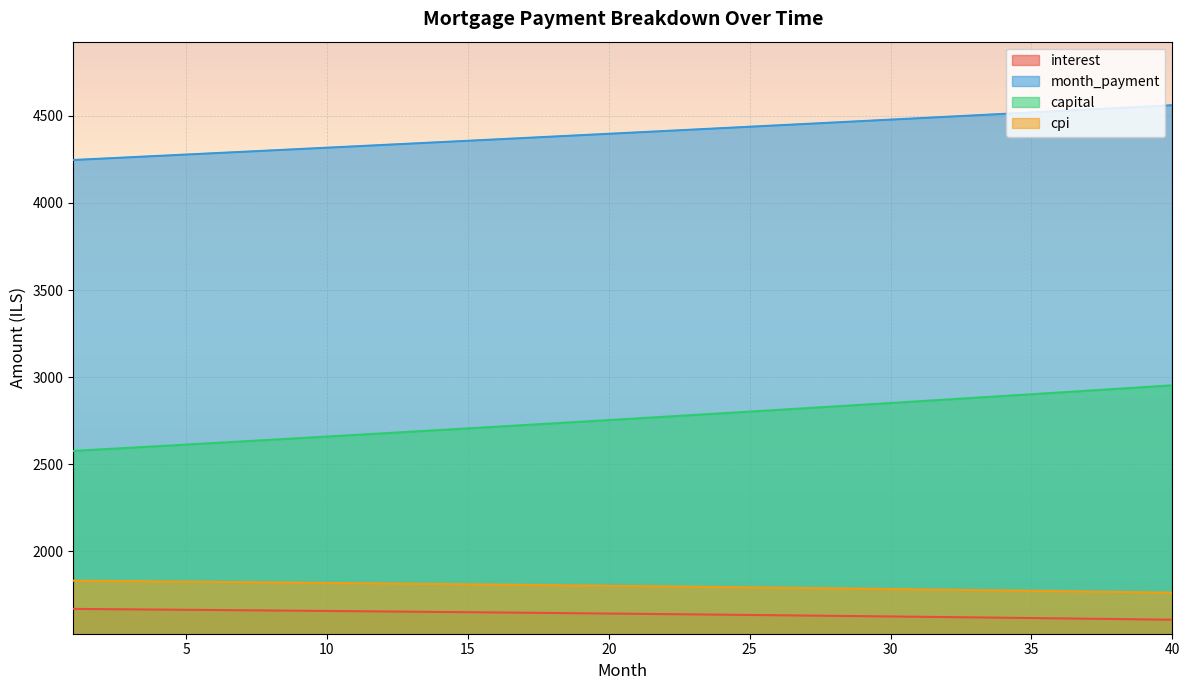

True or false: month_payment and capital intersect in this chart.

False